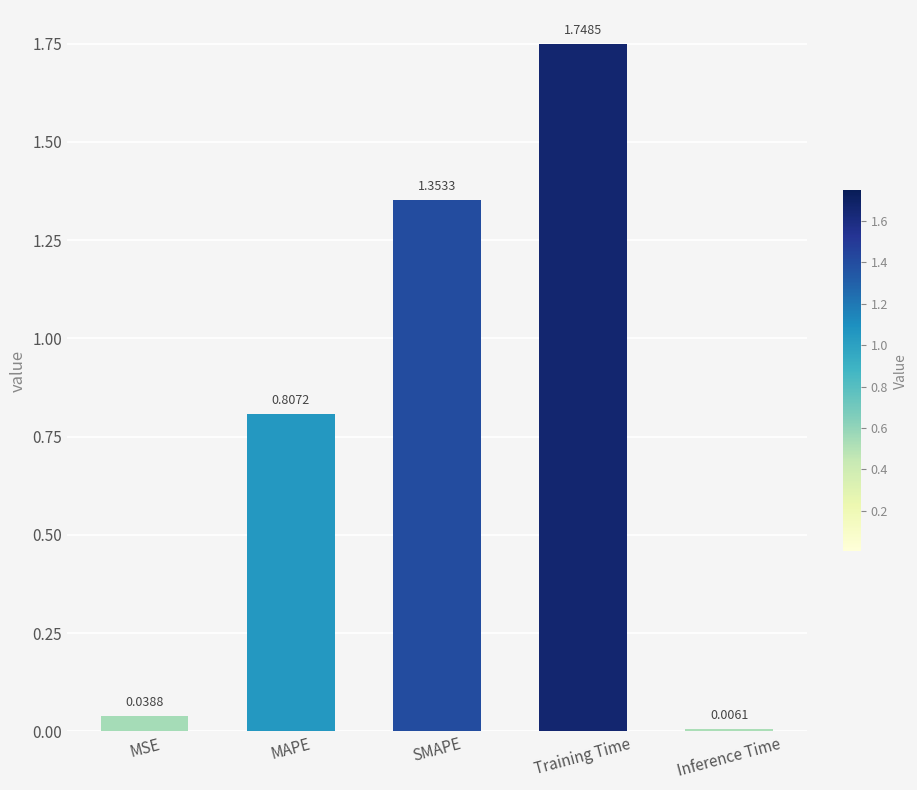

What is the sum of the values at SMAPE and Training Time?

3.1